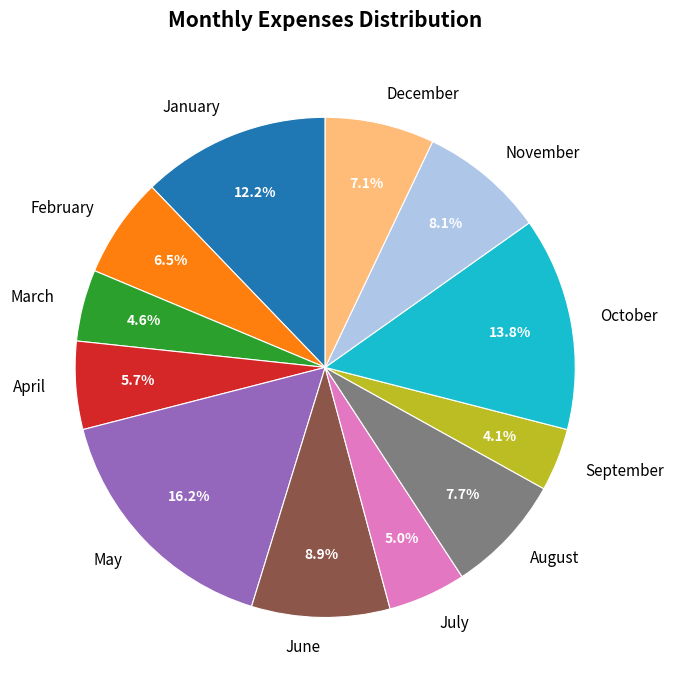

To the nearest percent, what is the average slice percentage?

8%